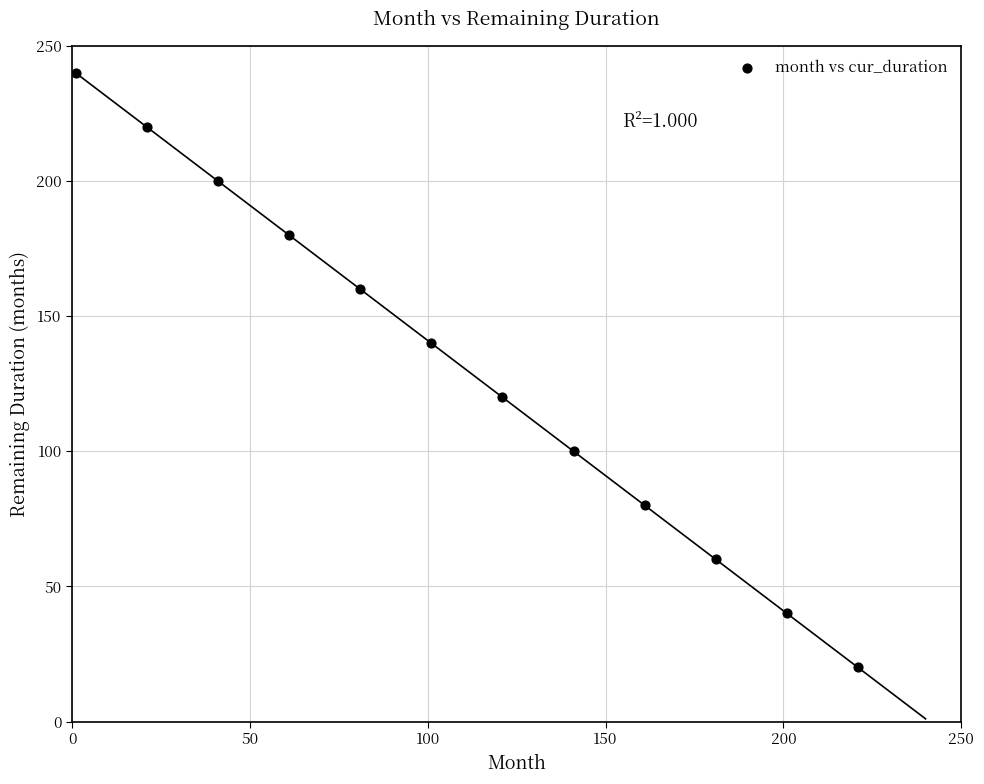

What is the average X value?

111